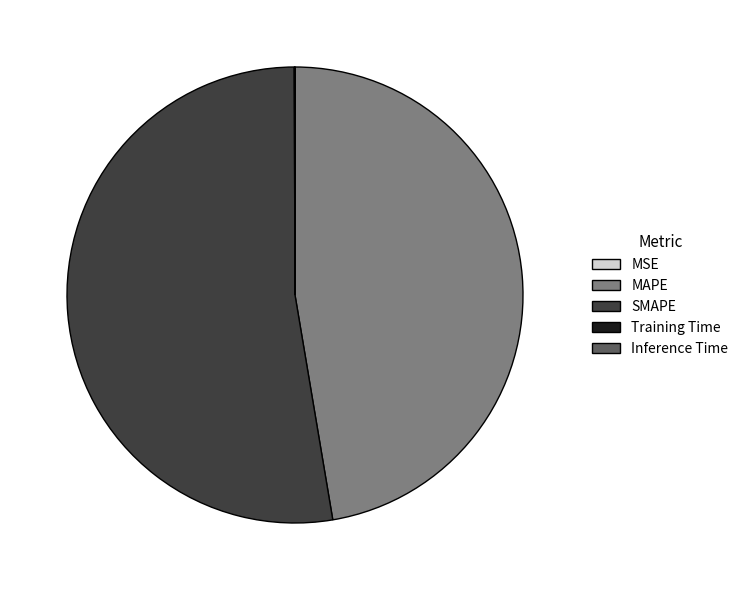

Between MAPE and SMAPE, which is larger?

SMAPE